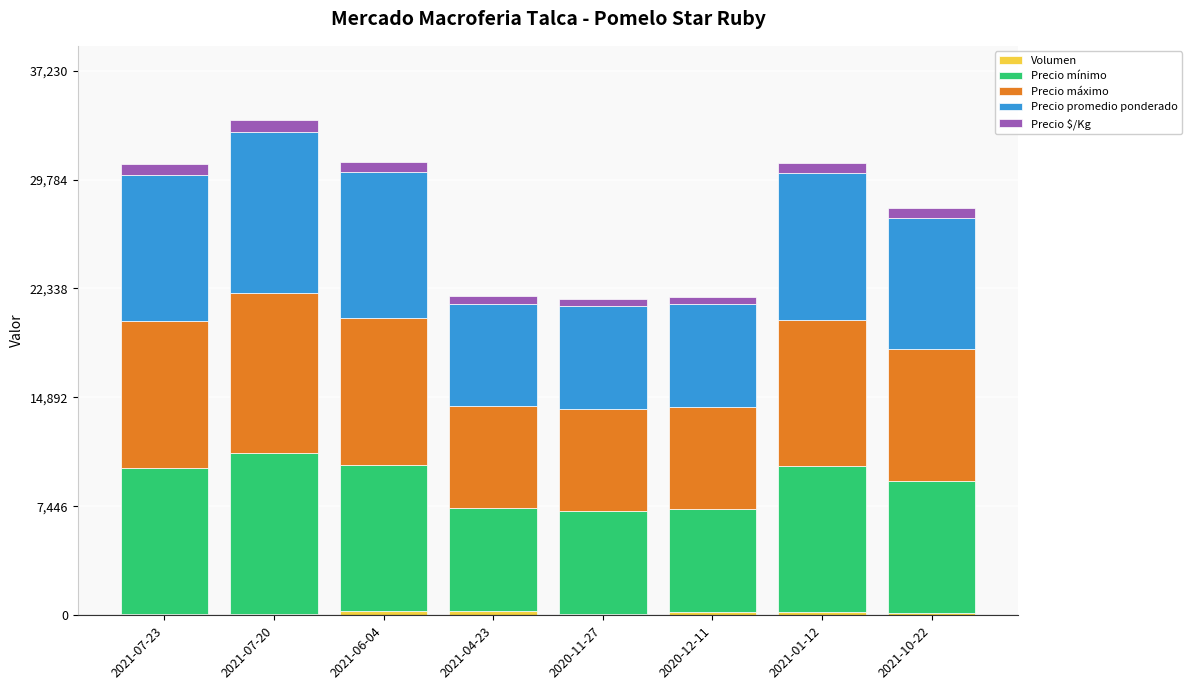

Does the chart contain stacked bars?

Yes